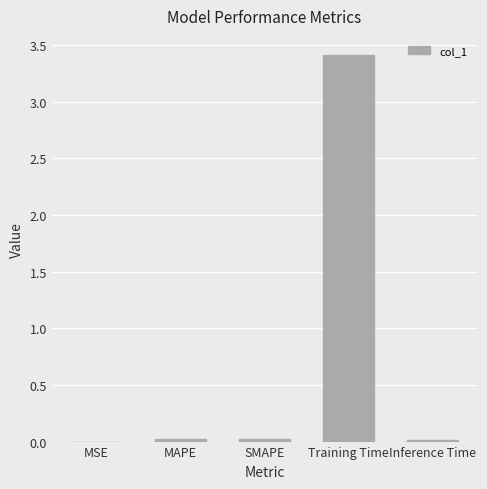

What value does the data have at Training Time?

3.4